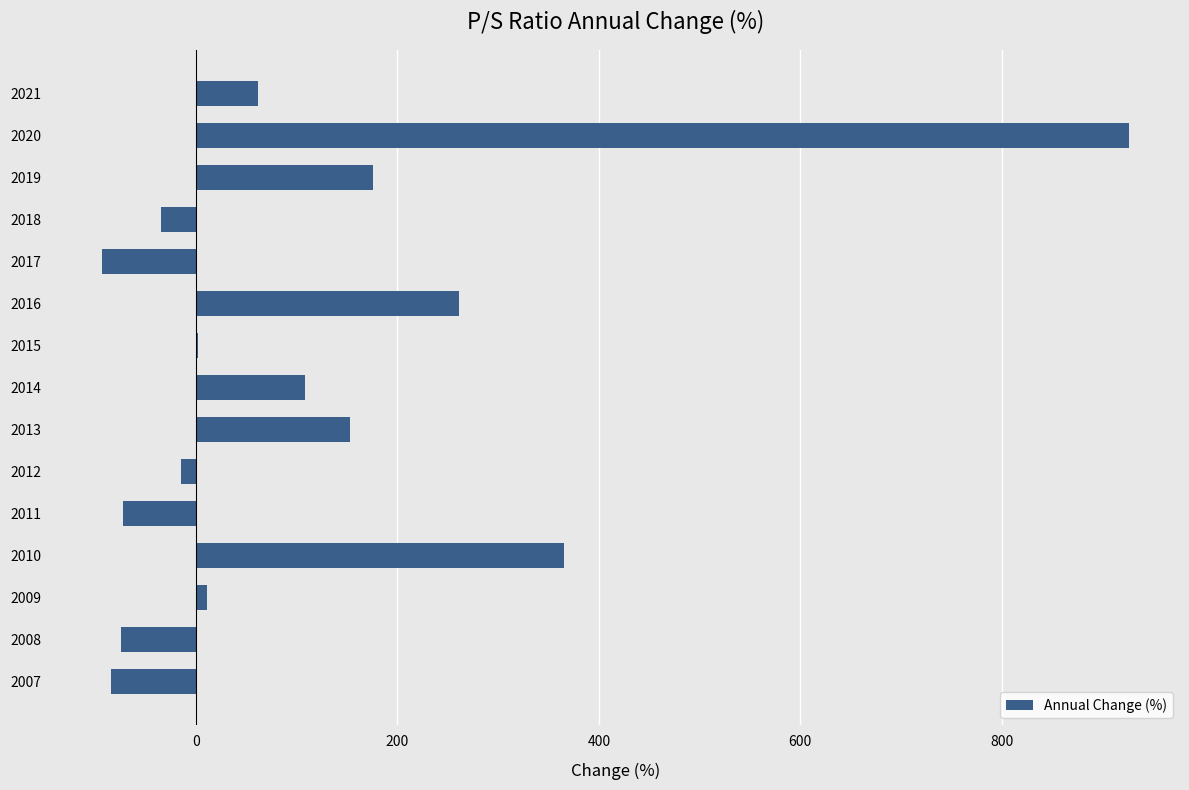

Between 2019 and 2017, which is larger?

2019